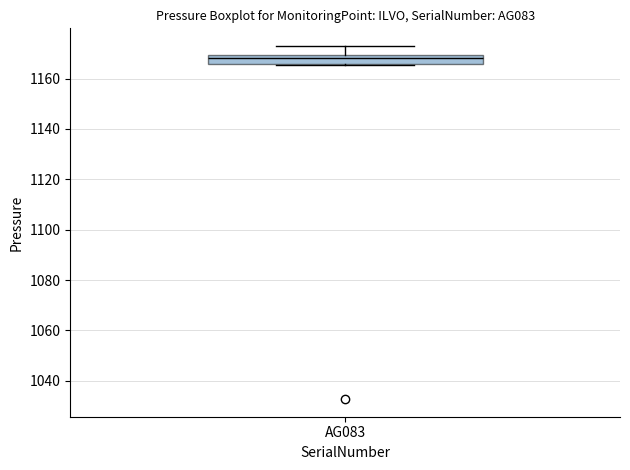

Where does the upper whisker of the box for AG083 end on the y-axis? The values are not printed on the chart, so give them approximately, as read against the axis.

1172